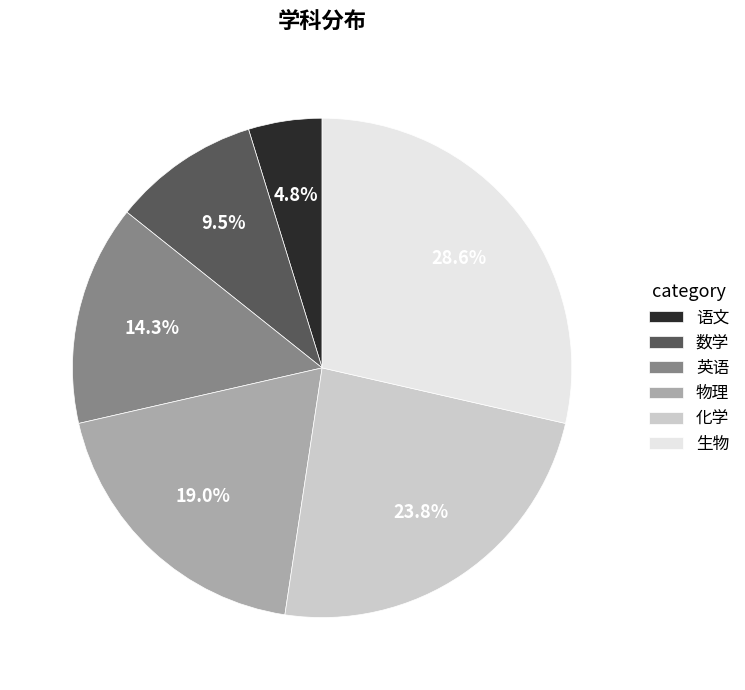

How many segments does this pie chart have?

6